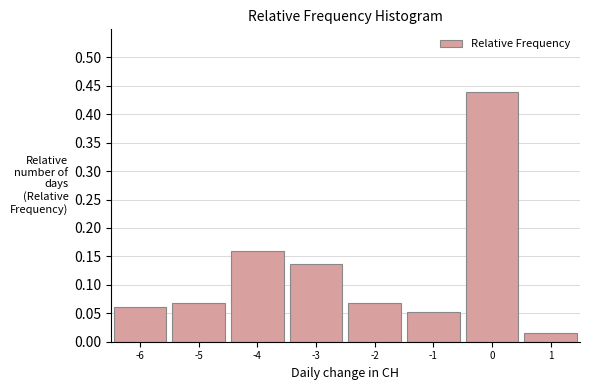

What is the height of the bar covering -6.5 to -5.5 on the x-axis? The values are not printed on the chart, so give them approximately, as read against the axis.

0.060